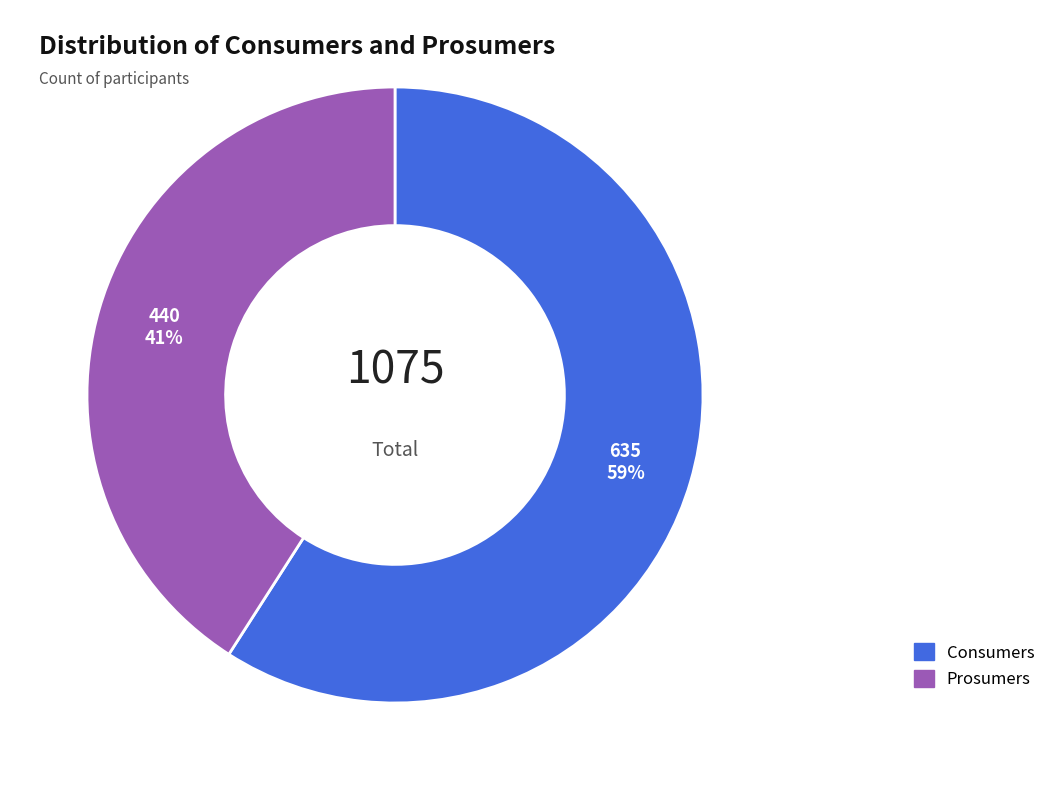

To the nearest percent, what is the combined percentage of Consumers and Prosumers?

100%